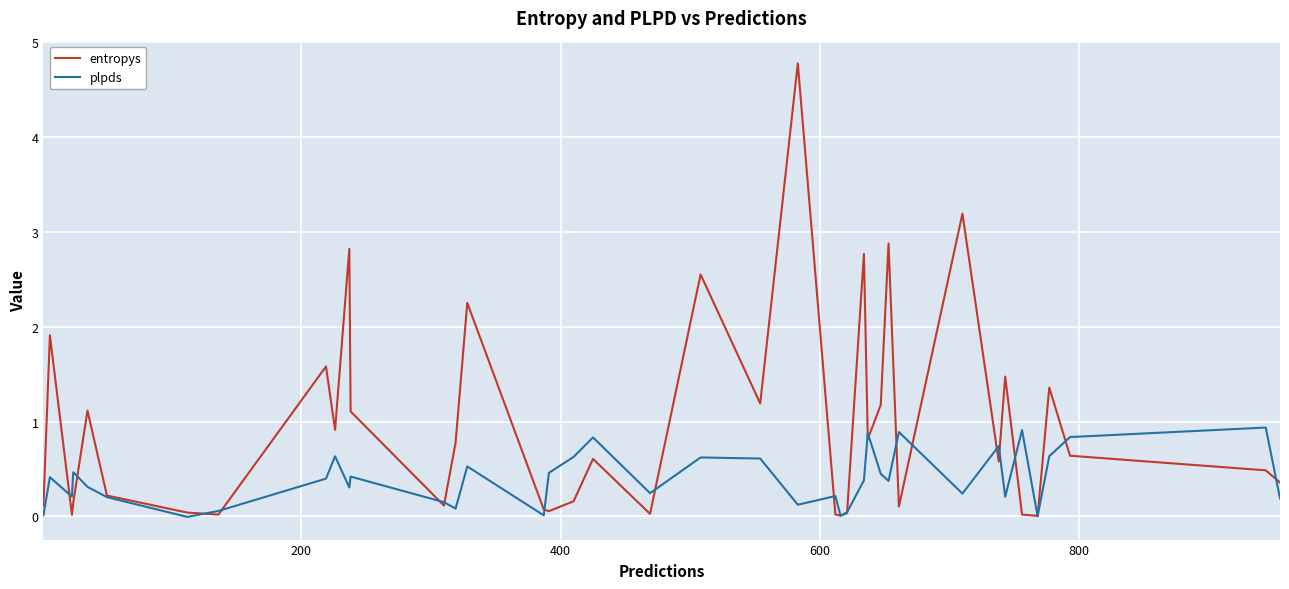

Which series has the largest total across all categories?

entropys